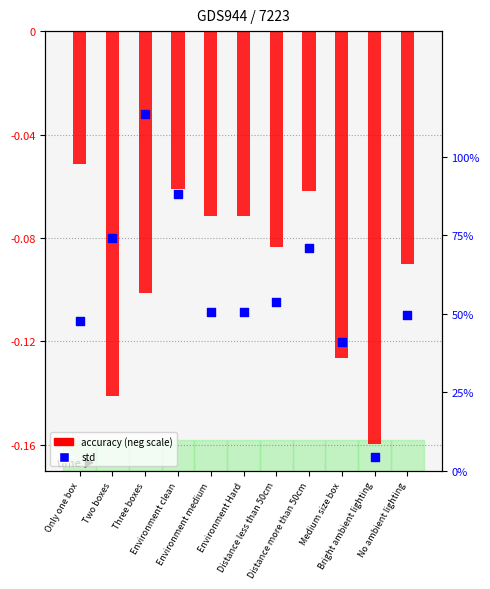

What are all the series names shown in the legend?

accuracy (neg scale), std